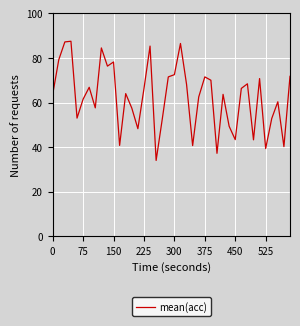

What is the minimum value shown in the chart?

34.0